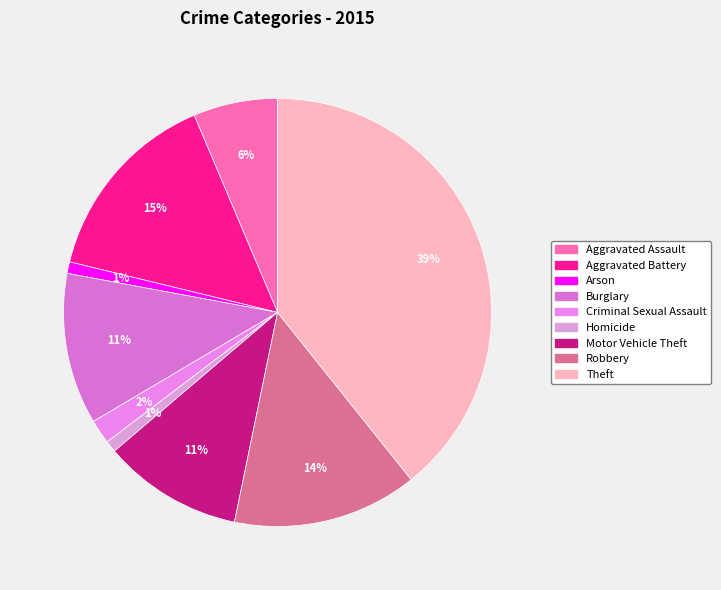

What is the total percentage of Theft and Criminal Sexual Assault?

41.1%